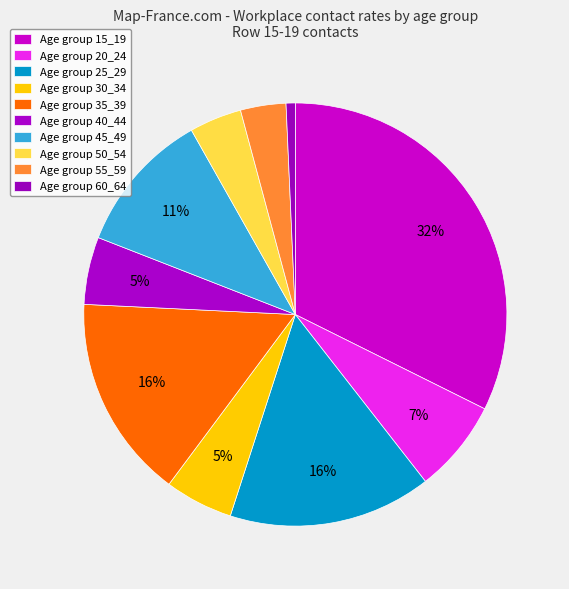

How many segments does this pie chart have?

10